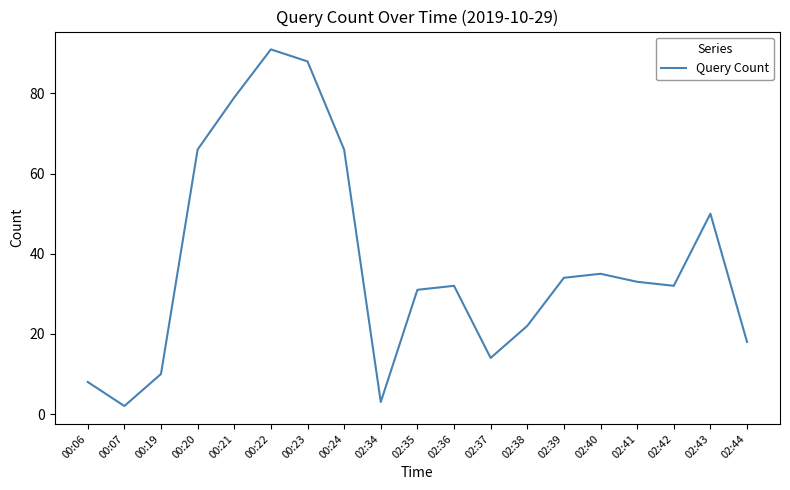

What position from the left is 00:19?

3